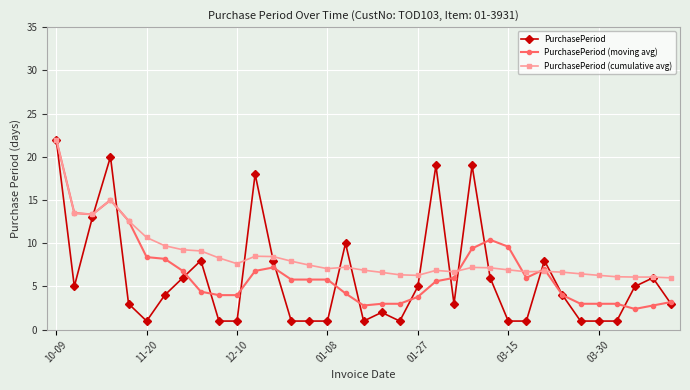

What is the value of the PurchasePeriod (moving avg) point at the 21st from the left?

3.8